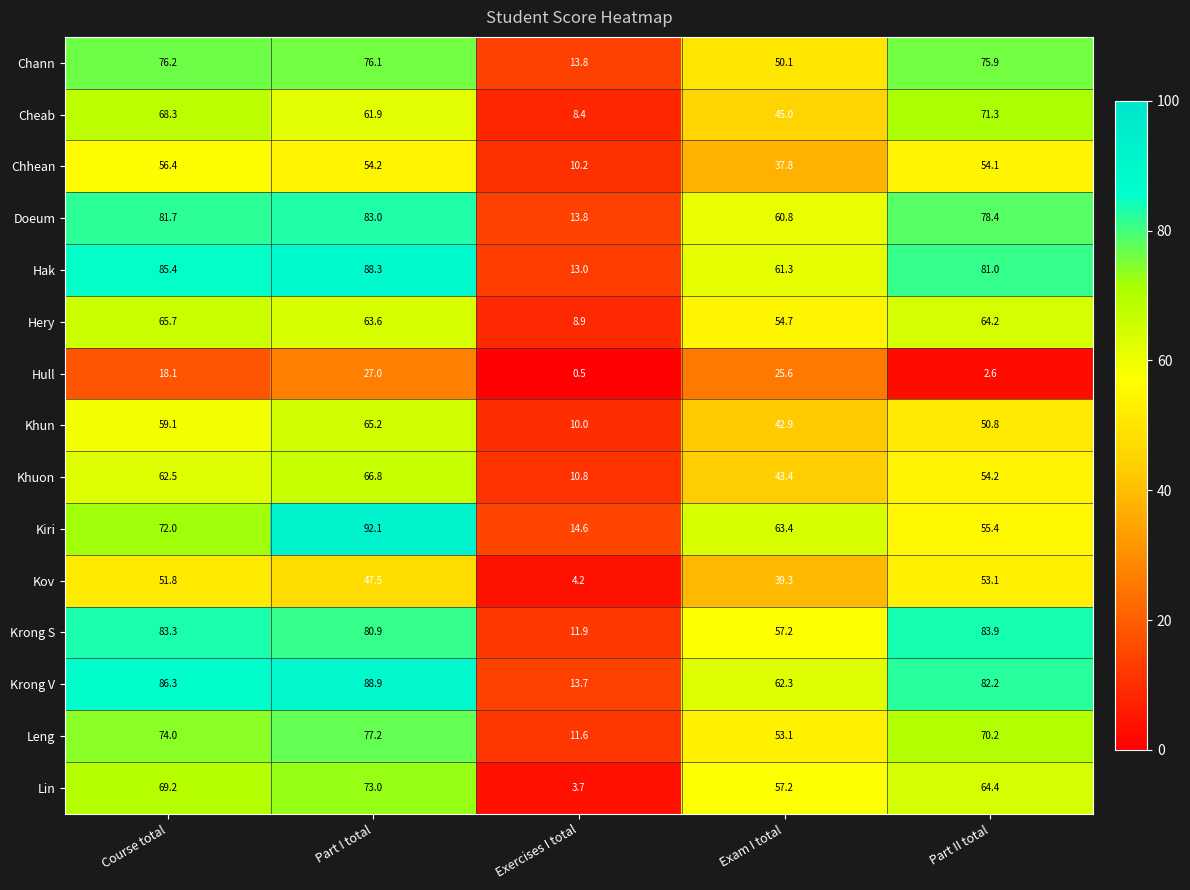

The Krong S series shows 52.2 at Course total. True or false?

False